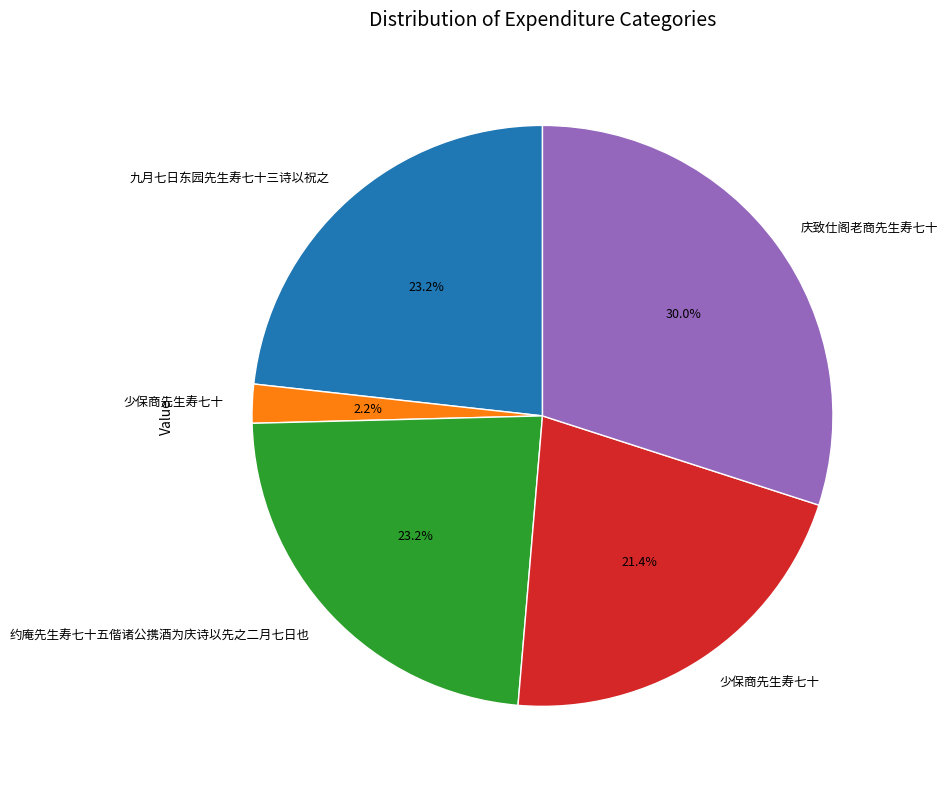

Does any single category account for the majority?

No